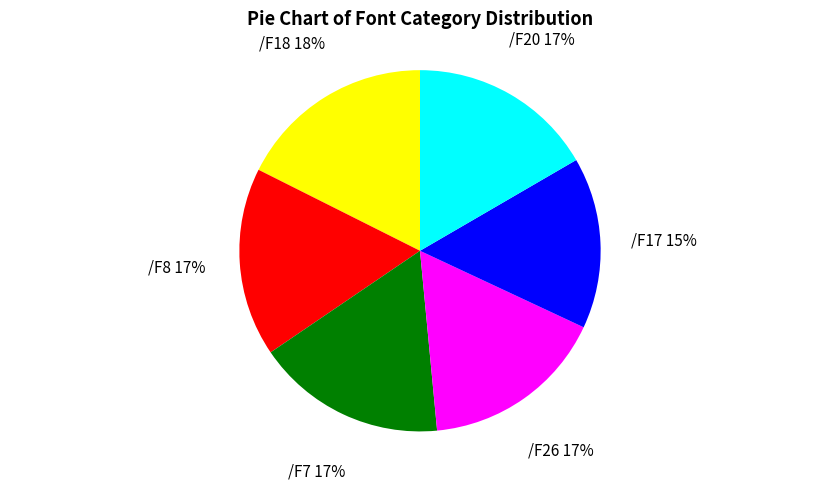

To the nearest percent, what percentage of the pie is /F7?

17%